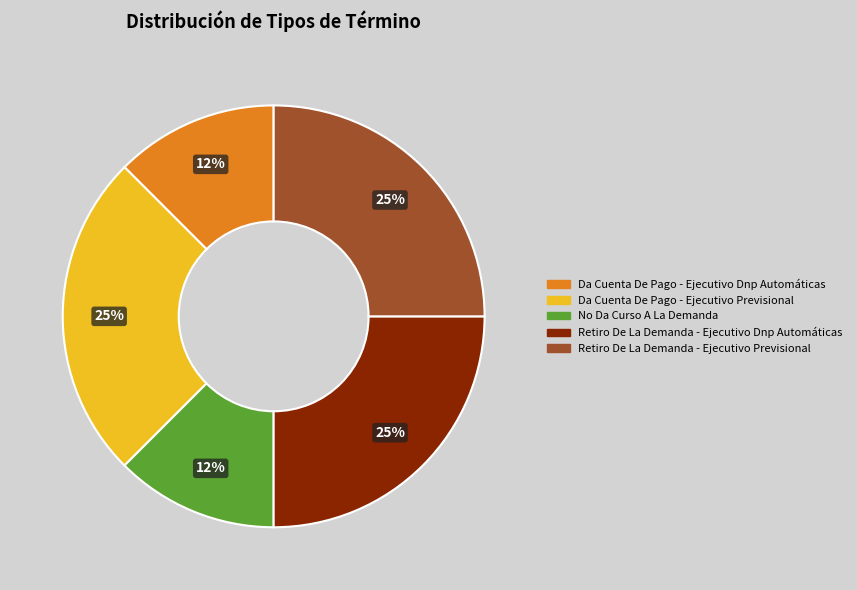

How many slices are in this pie chart?

5